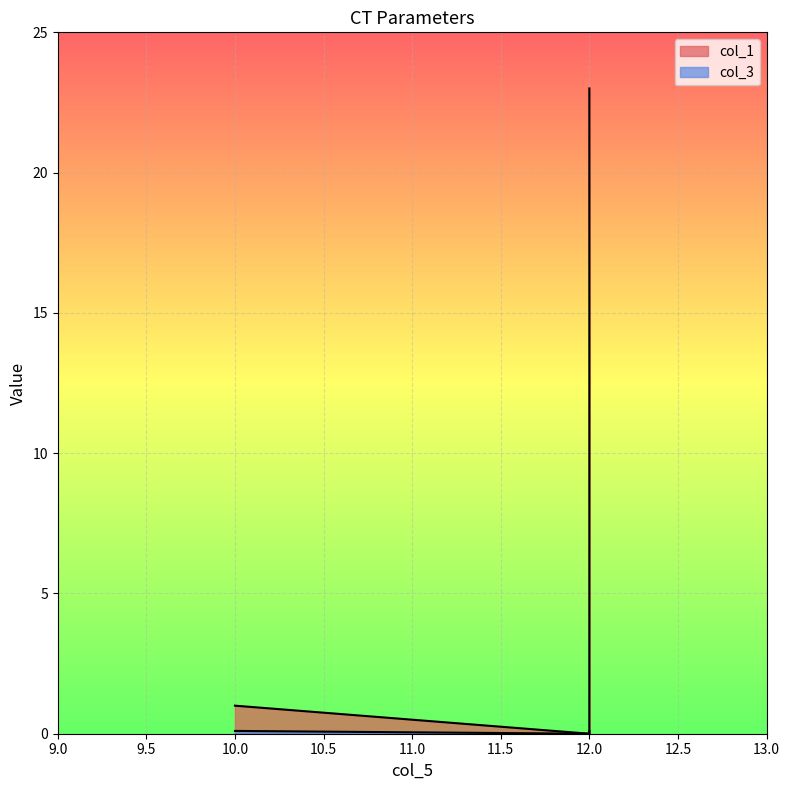

Is the value of col_3 at CT burden coefficient of error greater than the value of col_1 at CT calibration burden?

No